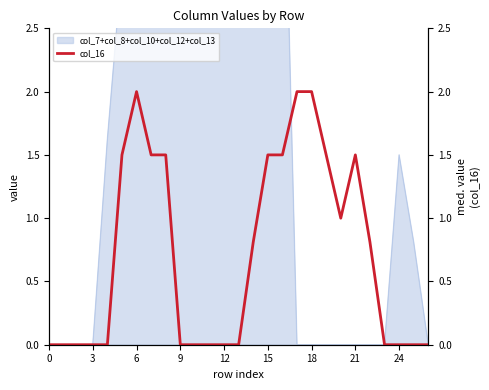

How many lines are shown in the chart?

1